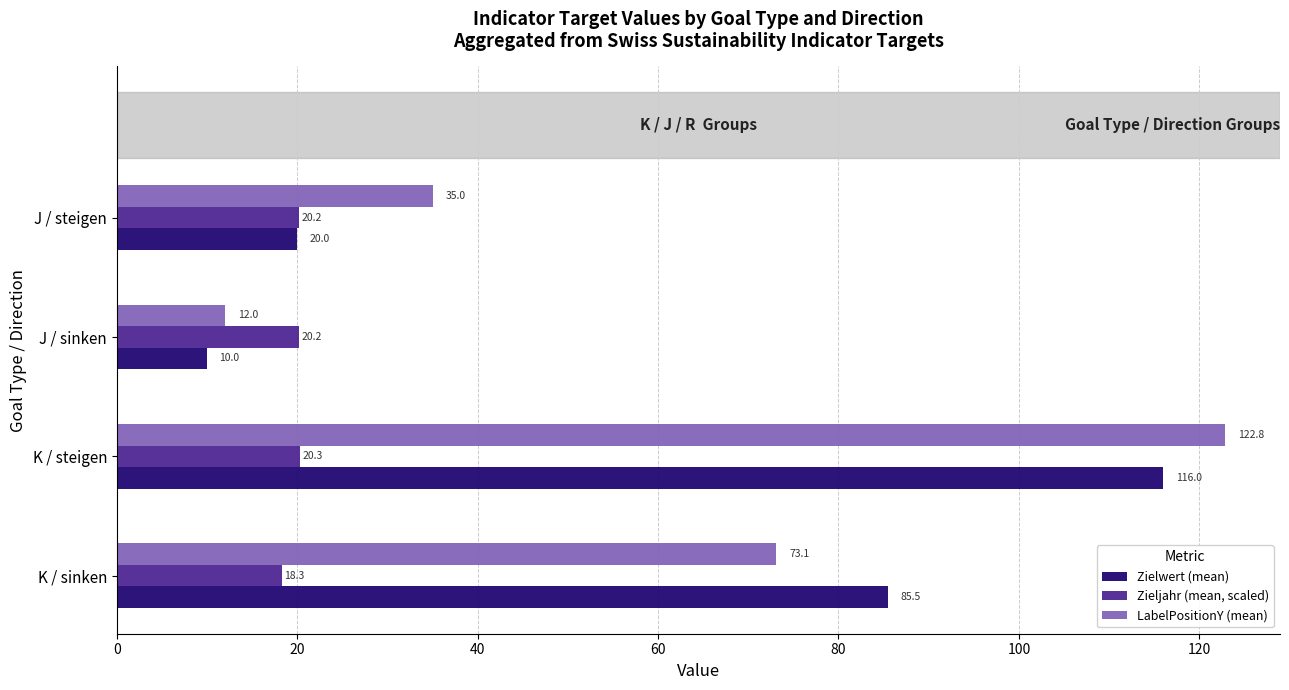

What is the approximate value of LabelPositionY (mean) at J / sinken?

12.0